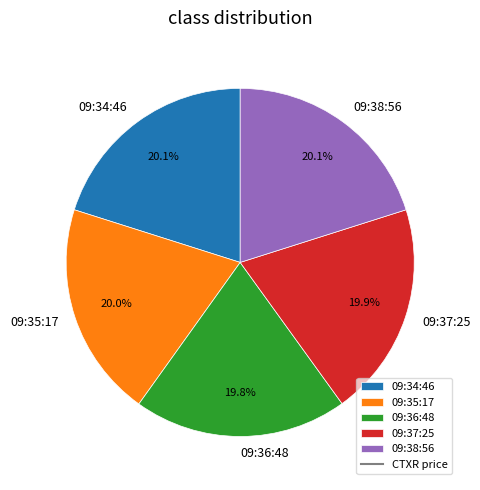

Approximately how many times larger is the value at 09:38:56 compared to 09:35:17?

1.0